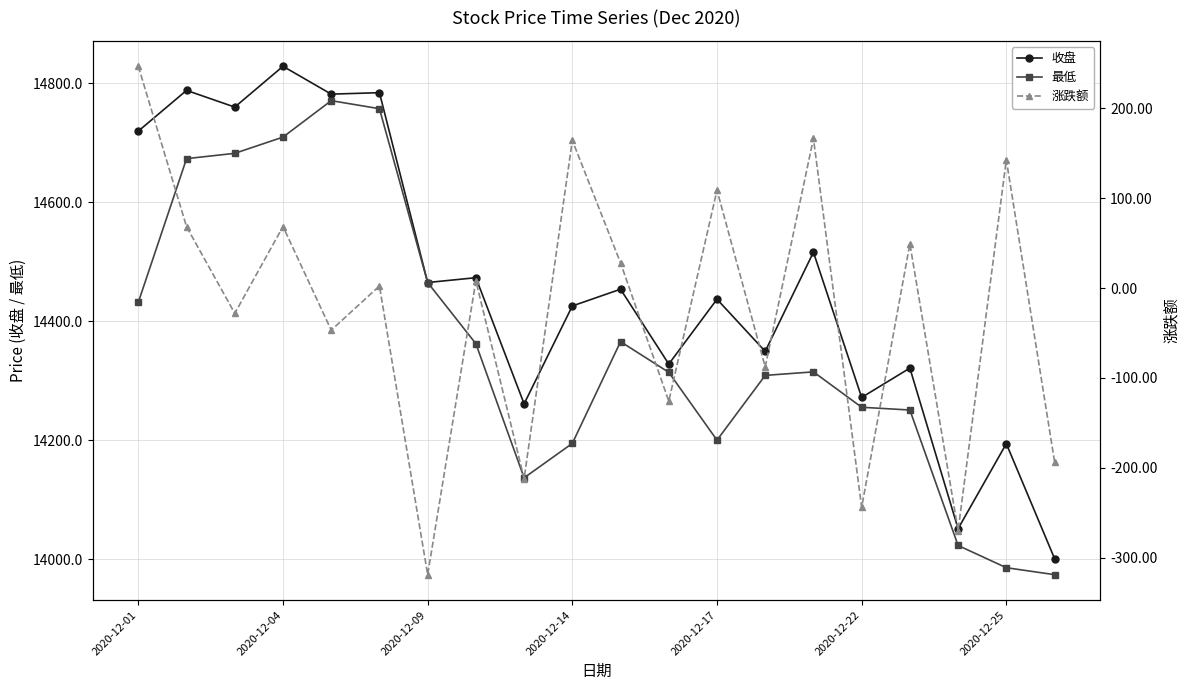

What is the lowest value of the 收盘 series?

14001.6